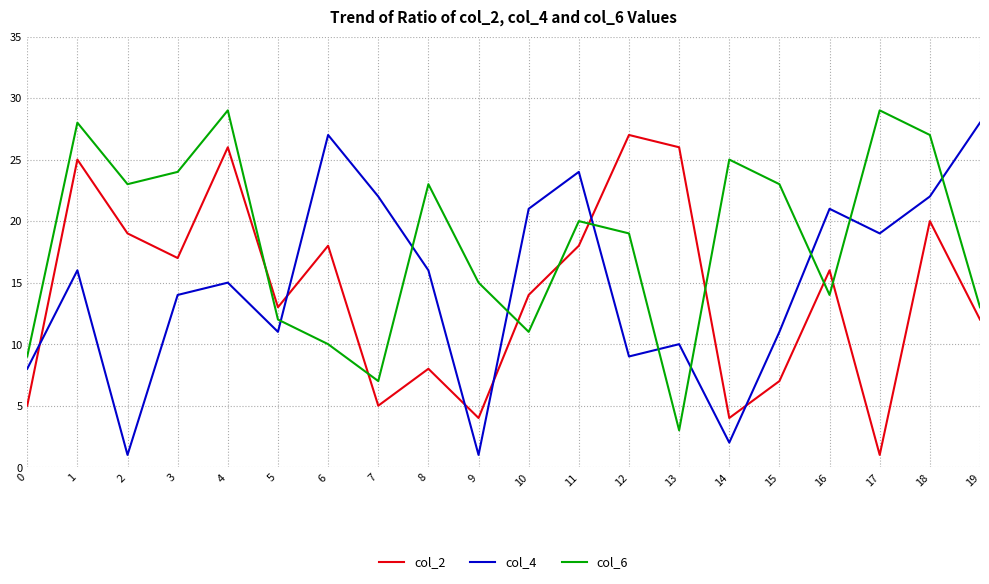

Where is the first local maximum for col_4?

1